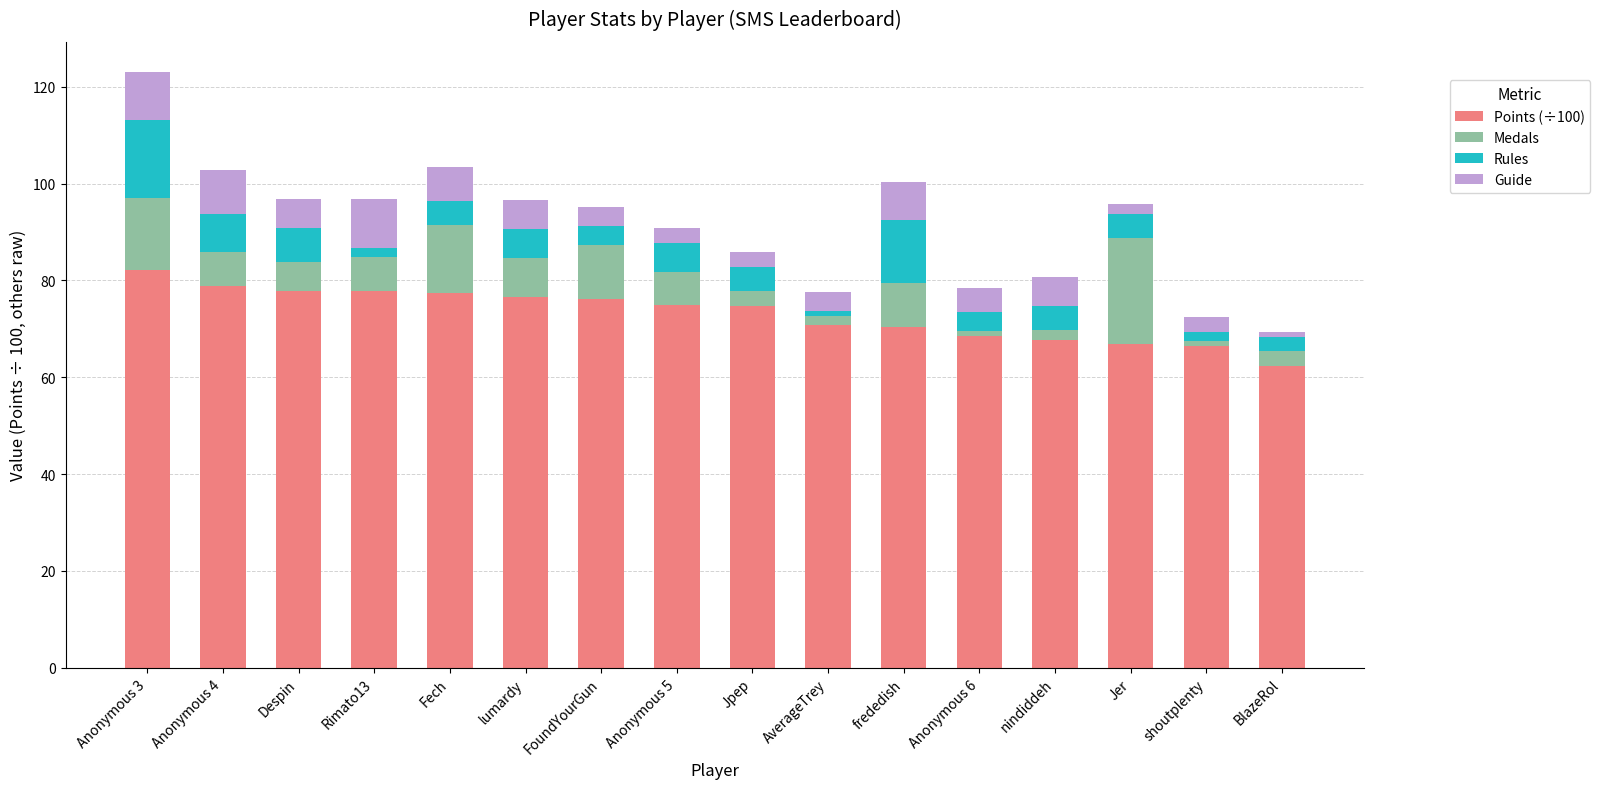

At which category is the sum across all series the highest?

Anonymous 3